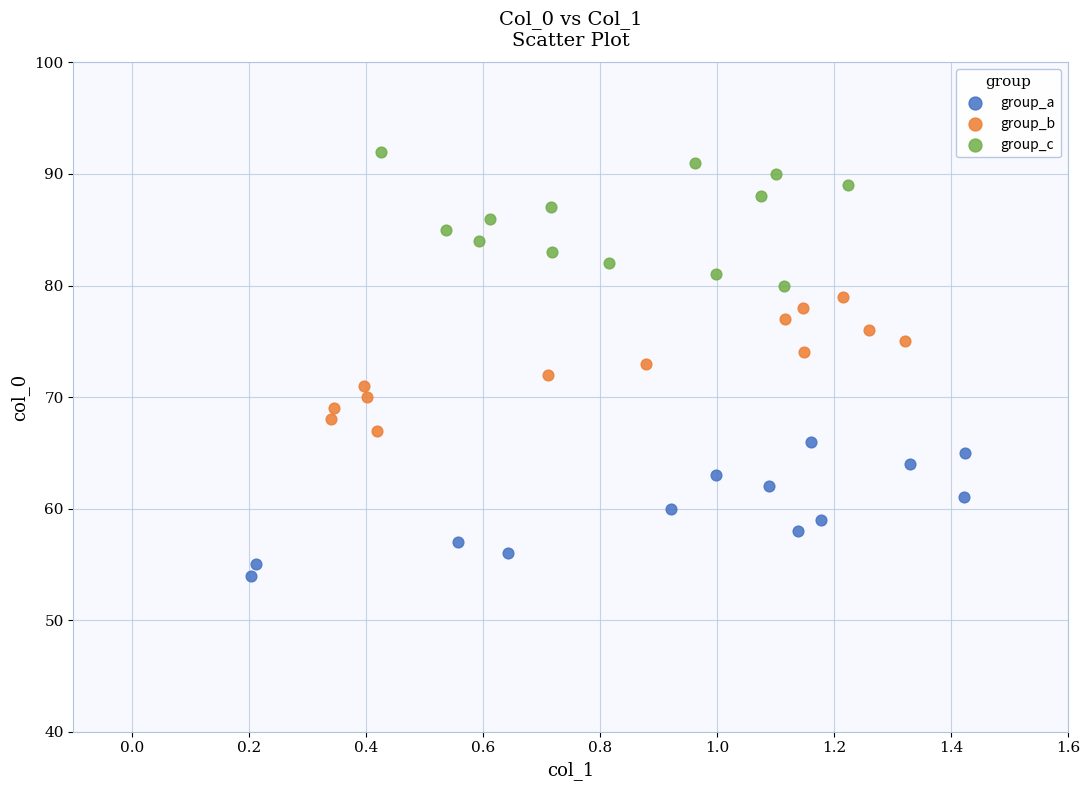

Which series reaches the minimum Y coordinate?

group_a